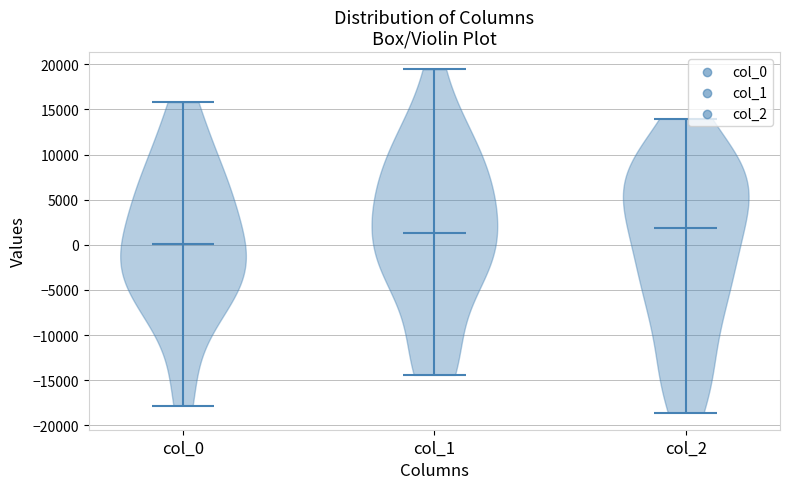

Reading left to right, read every violin against the y-axis: where its median line is, and the lowest and highest points it reaches. The values are not printed on the chart, so give them approximately, as read against the axis.

col_0: median line 0, lowest point -18000, highest point 16000
col_1: median line 1500, lowest point -14500, highest point 19500
col_2: median line 2000, lowest point -18500, highest point 14000